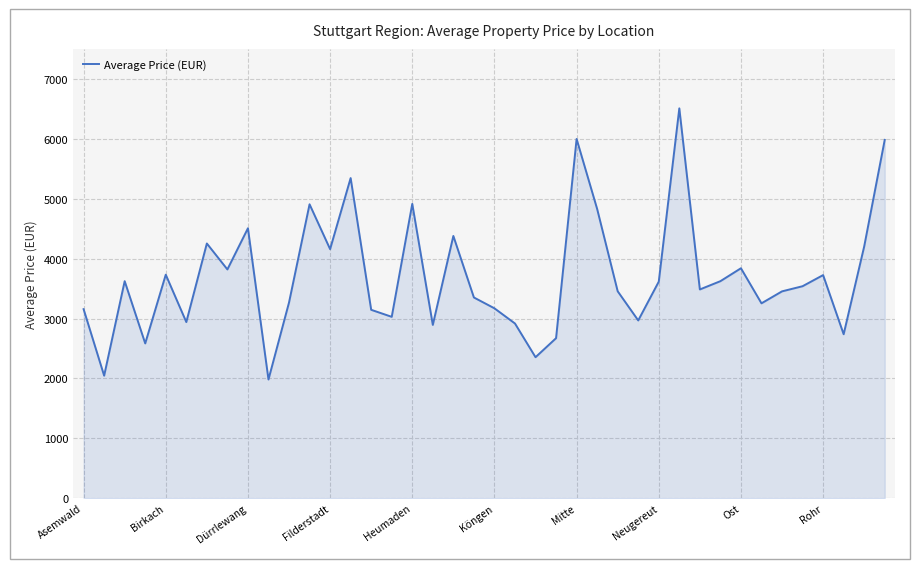

What is the difference between the maximum and minimum values?

4525.0